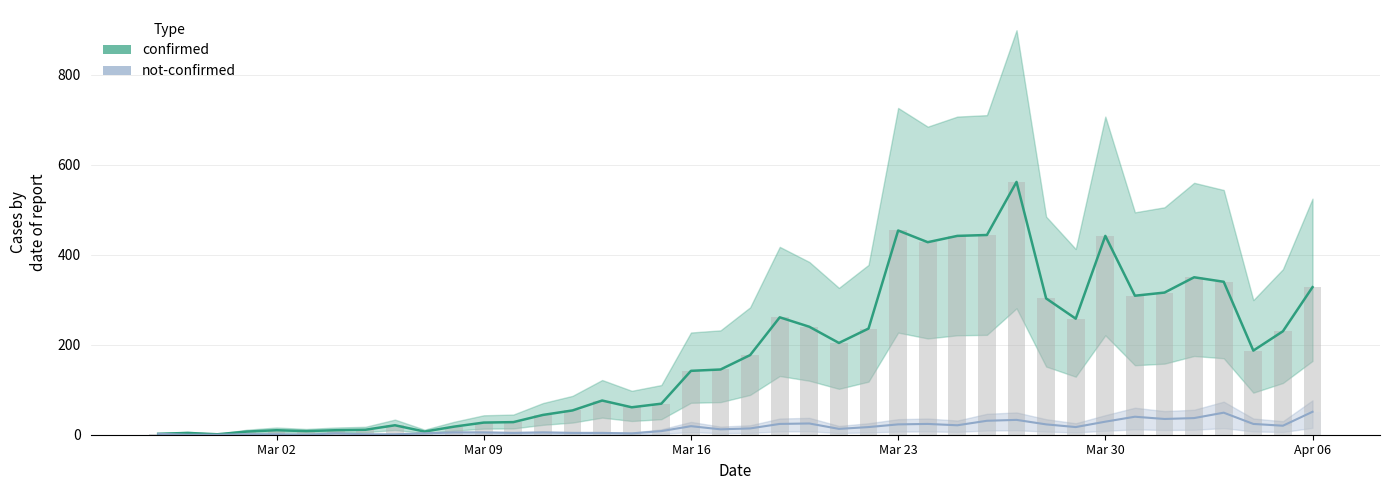

The value of not-confirmed at 2020-03-20 is 25. True or false?

True